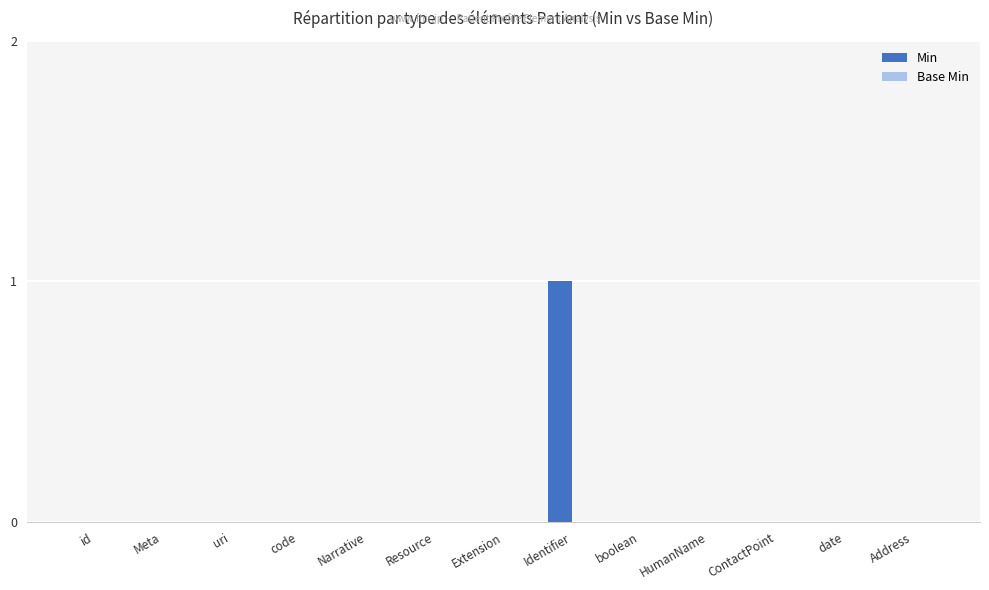

The chart shows a value of 0 at ContactPoint. True or false?

True